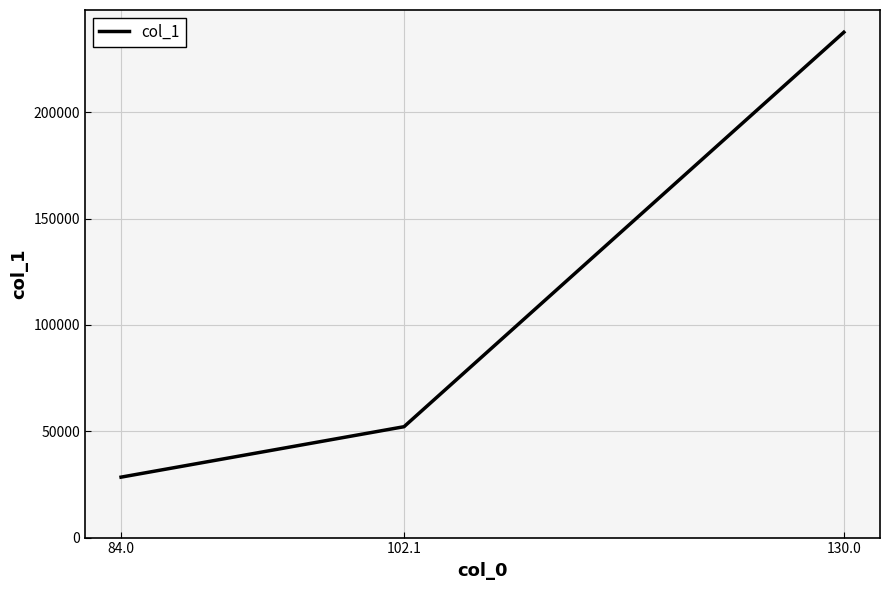

List the labels in order of value, smallest first.

84.0, 102.1, 130.0